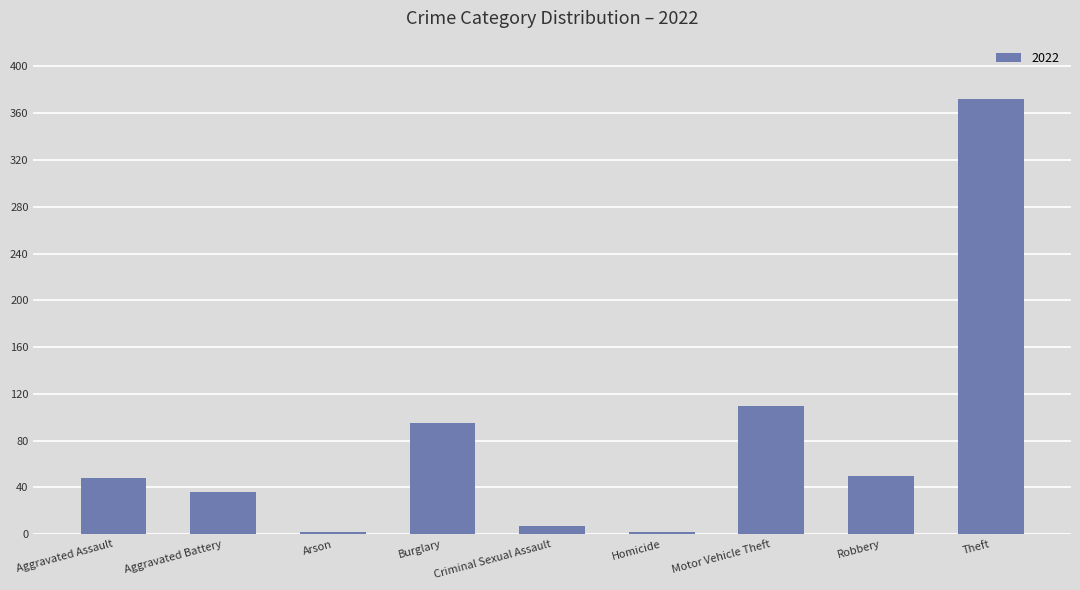

At which label is the value closest to 187?

Motor Vehicle Theft